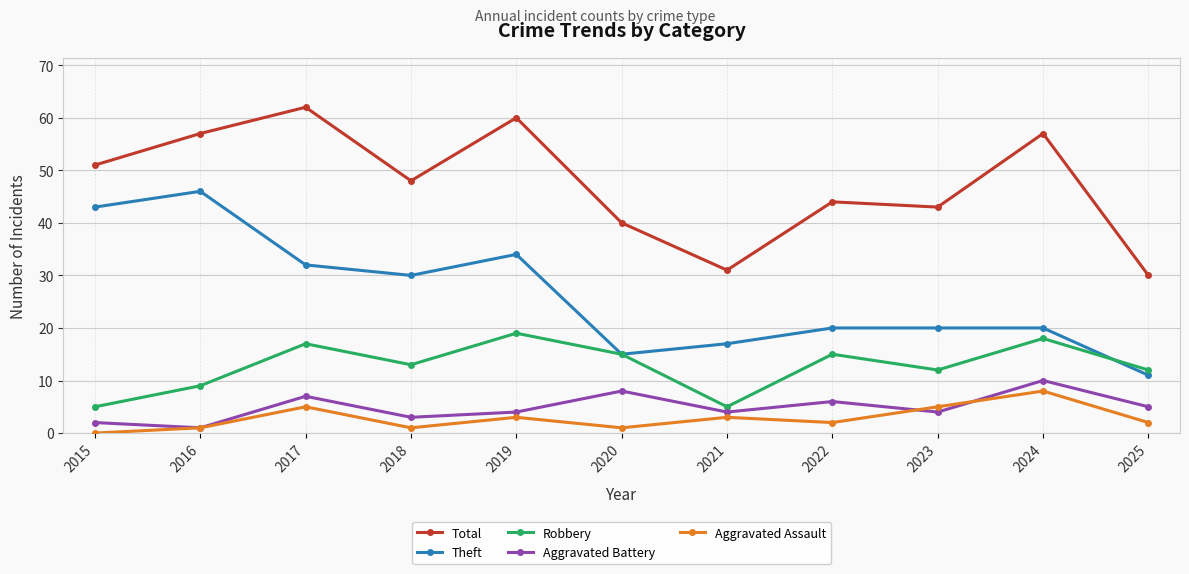

Where does the Total series first go above 48?

2015